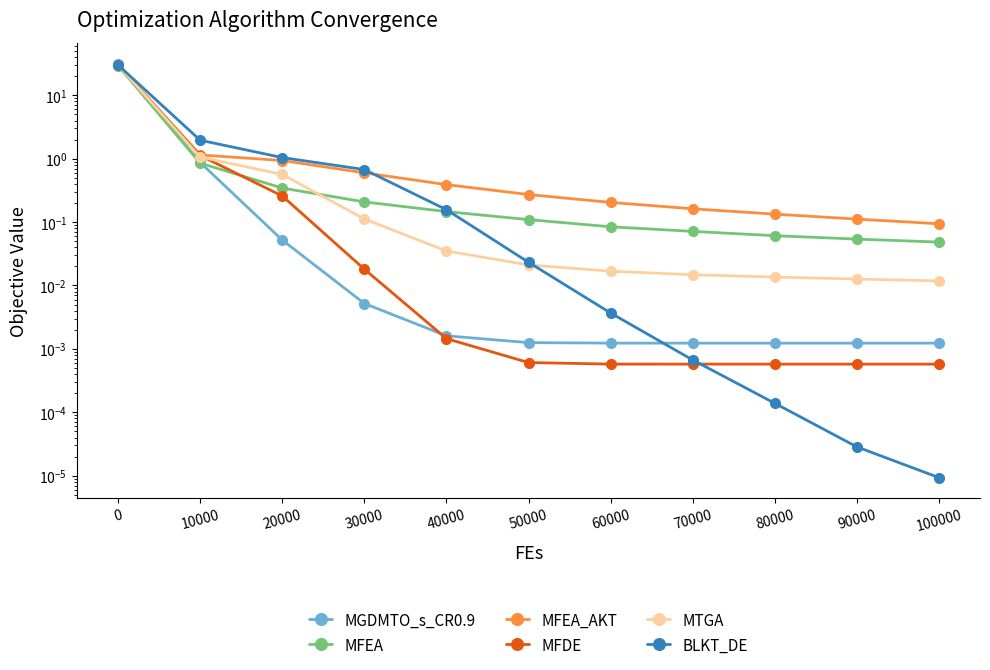

The MGDMTO_s_CR0.9 series shows 0.0 at 40000. True or false?

False